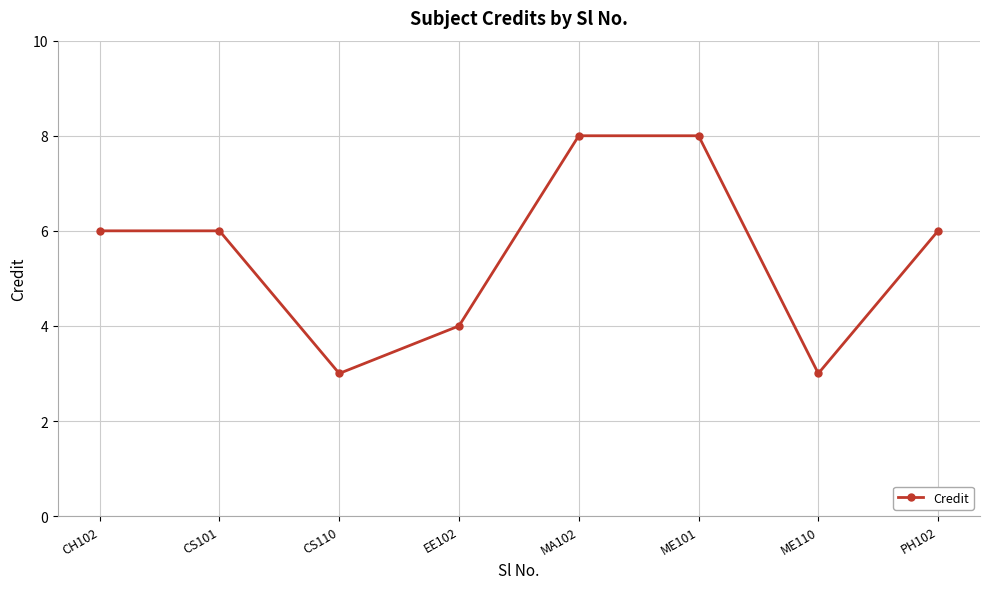

What is the label of the 1st point from the left?

CH102